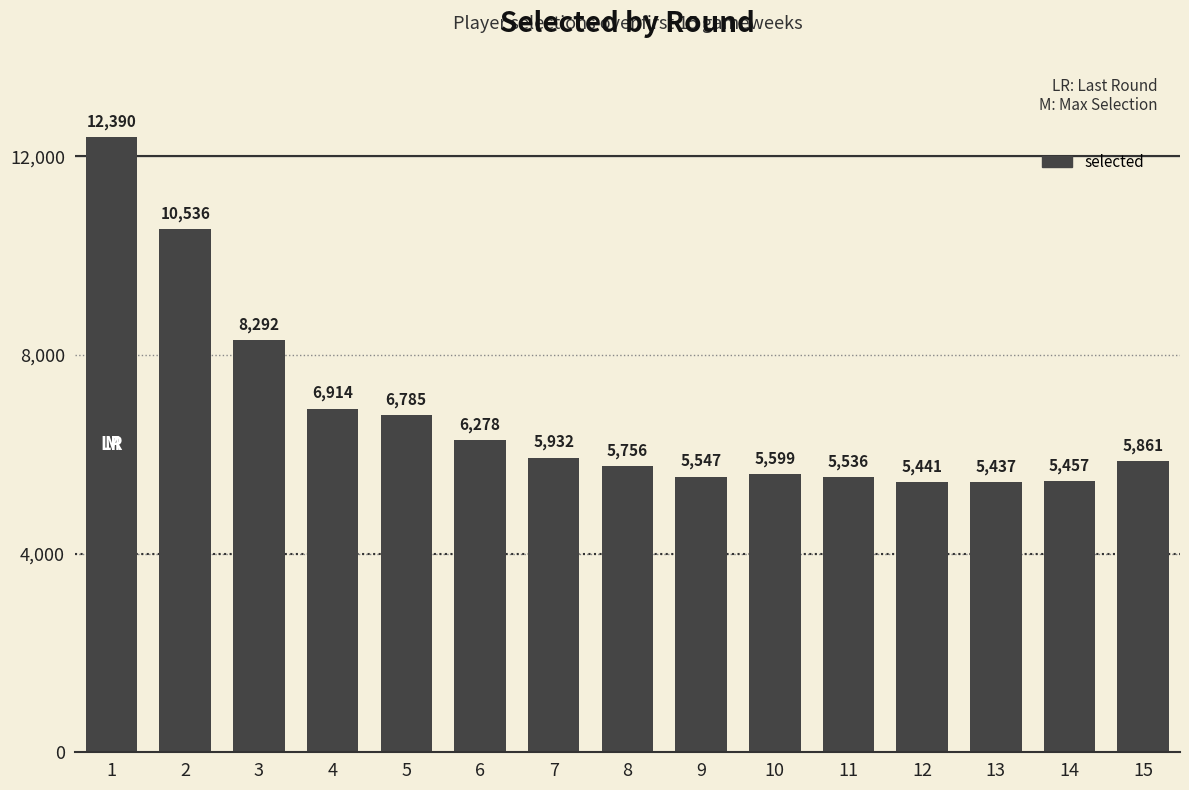

What value does the data have at 4?

6914